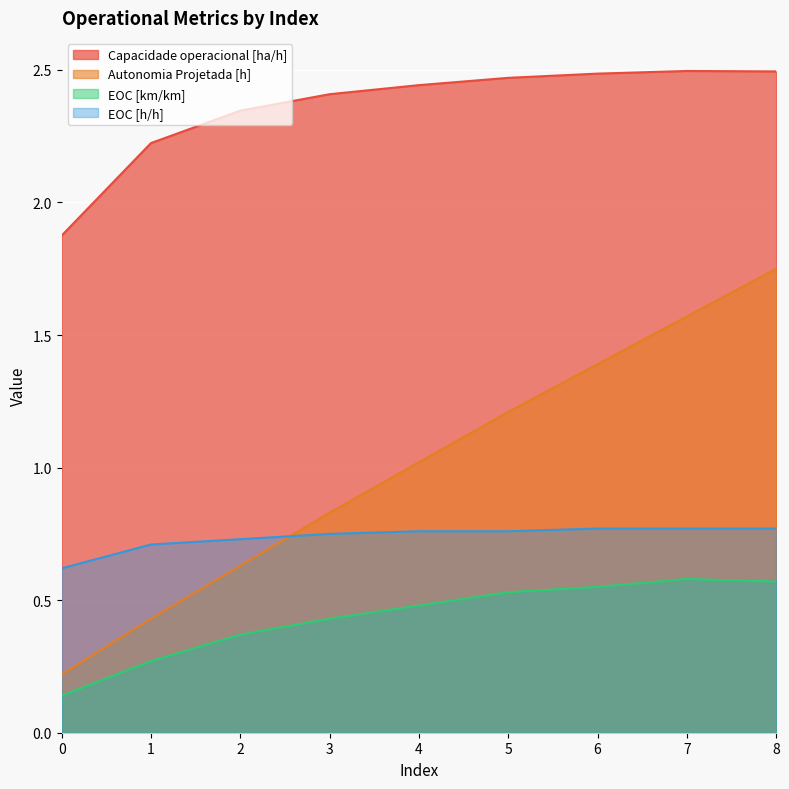

True or false: EOC [km/km] and Autonomia Projetada [h] intersect in this chart.

False